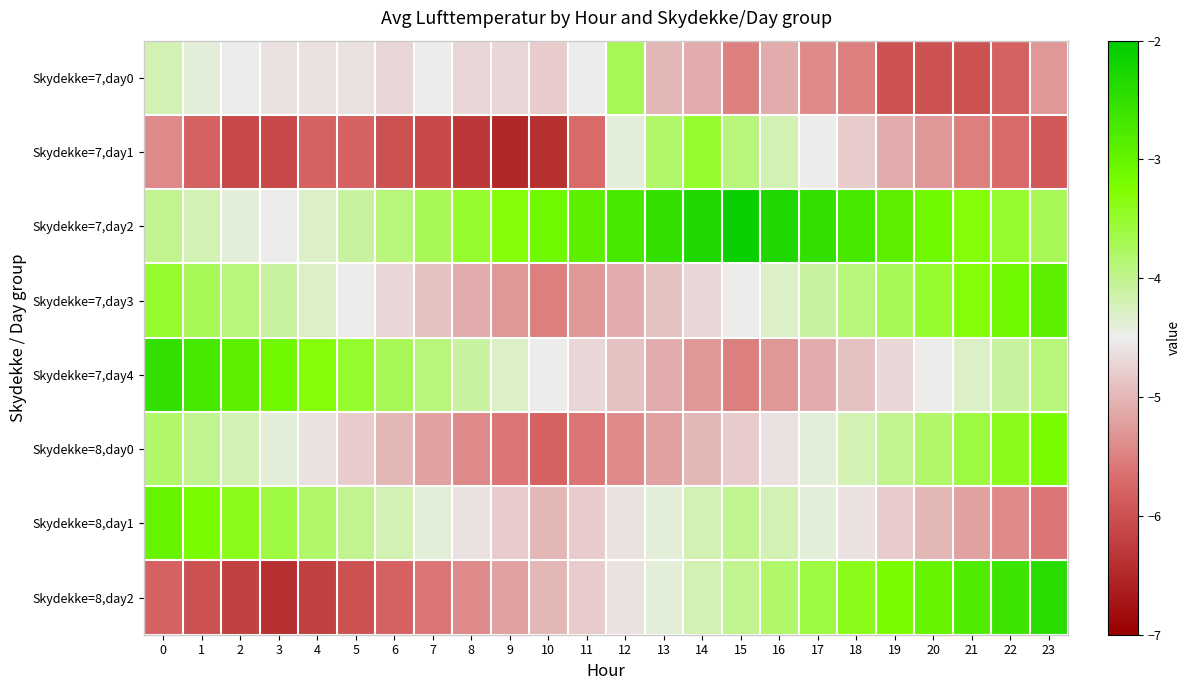

Reading left to right, list all the values displayed in this chart.

row_0: 0=-4.2	1=-4.4	2=-4.5	3=-4.6	4=-4.6	5=-4.6	6=-4.7	7=-4.5	8=-4.7	9=-4.7	10=-4.8	11=-4.5	12=-3.7	13=-5.0	14=-5.1	15=-5.5	16=-5.1	17=-5.4	18=-5.5	19=-6.0	20=-6.0	21=-6.0	22=-5.8	23=-5.3
row_1: 0=-5.4	1=-5.8	2=-6.1	3=-6.1	4=-5.8	5=-5.8	6=-6.0	7=-6.1	8=-6.3	9=-6.5	10=-6.4	11=-5.7	12=-4.4	13=-3.8	14=-3.5	15=-3.9	16=-4.2	17=-4.5	18=-4.8	19=-5.1	20=-5.3	21=-5.5	22=-5.7	23=-5.9
row_2: 0=-4.0	1=-4.2	2=-4.4	3=-4.5	4=-4.3	5=-4.1	6=-3.9	7=-3.7	8=-3.5	9=-3.3	10=-3.1	11=-2.9	12=-2.7	13=-2.5	14=-2.3	15=-2.1	16=-2.3	17=-2.5	18=-2.7	19=-2.9	20=-3.1	21=-3.3	22=-3.5	23=-3.7
row_3: 0=-3.5	1=-3.7	2=-3.9	3=-4.1	4=-4.3	5=-4.5	6=-4.7	7=-4.9	8=-5.1	9=-5.3	10=-5.5	11=-5.3	12=-5.1	13=-4.9	14=-4.7	15=-4.5	16=-4.3	17=-4.1	18=-3.9	19=-3.7	20=-3.5	21=-3.3	22=-3.1	23=-2.9
row_4: 0=-2.5	1=-2.7	2=-2.9	3=-3.1	4=-3.3	5=-3.5	6=-3.7	7=-3.9	8=-4.1	9=-4.3	10=-4.5	11=-4.7	12=-4.9	13=-5.1	14=-5.3	15=-5.5	16=-5.3	17=-5.1	18=-4.9	19=-4.7	20=-4.5	21=-4.3	22=-4.1	23=-3.9
row_5: 0=-3.8	1=-4.0	2=-4.2	3=-4.4	4=-4.6	5=-4.8	6=-5.0	7=-5.2	8=-5.4	9=-5.6	10=-5.8	11=-5.6	12=-5.4	13=-5.2	14=-5.0	15=-4.8	16=-4.6	17=-4.4	18=-4.2	19=-4.0	20=-3.8	21=-3.6	22=-3.4	23=-3.2
row_6: 0=-3.0	1=-3.2	2=-3.4	3=-3.6	4=-3.8	5=-4.0	6=-4.2	7=-4.4	8=-4.6	9=-4.8	10=-5.0	11=-4.8	12=-4.6	13=-4.4	14=-4.2	15=-4.0	16=-4.2	17=-4.4	18=-4.6	19=-4.8	20=-5.0	21=-5.2	22=-5.4	23=-5.6
row_7: 0=-5.8	1=-6.0	2=-6.2	3=-6.4	4=-6.2	5=-6.0	6=-5.8	7=-5.6	8=-5.4	9=-5.2	10=-5.0	11=-4.8	12=-4.6	13=-4.4	14=-4.2	15=-4.0	16=-3.8	17=-3.6	18=-3.4	19=-3.2	20=-3.0	21=-2.8	22=-2.6	23=-2.4